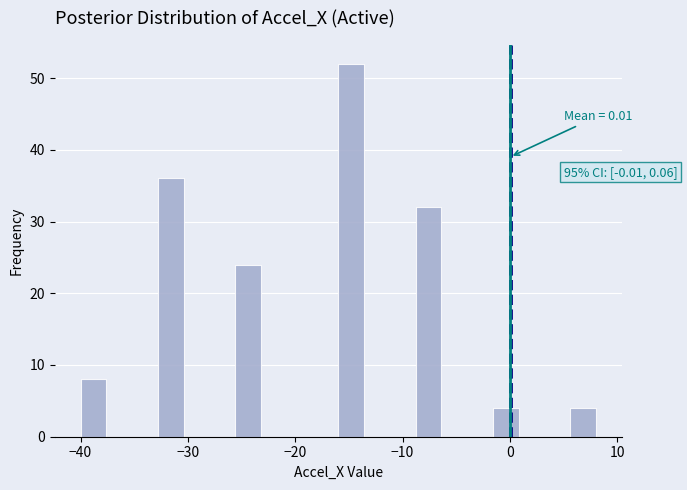

Around what value on the x-axis is the tallest bar? Give the approximate position of its centre, as read against the axis.

-15